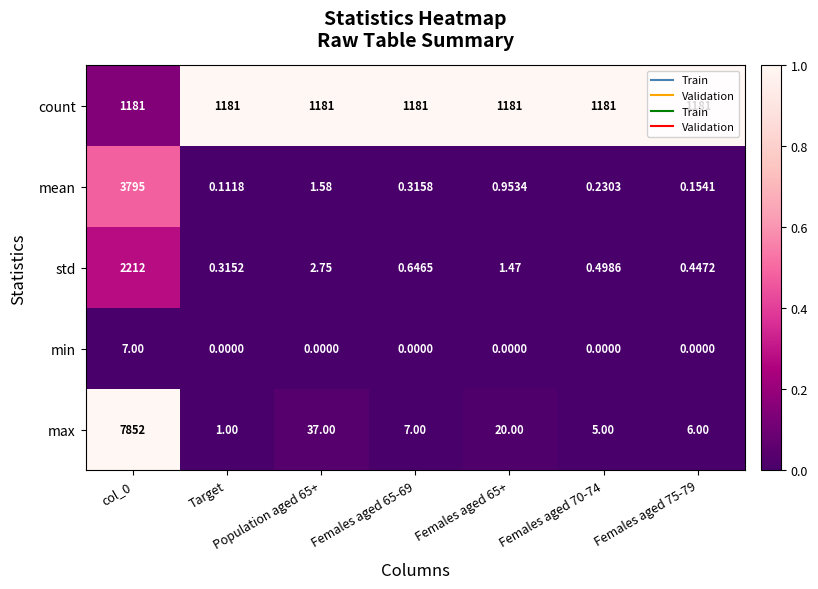

Between Population aged 65+ and Females aged 65+, which series saw the biggest shift?

max